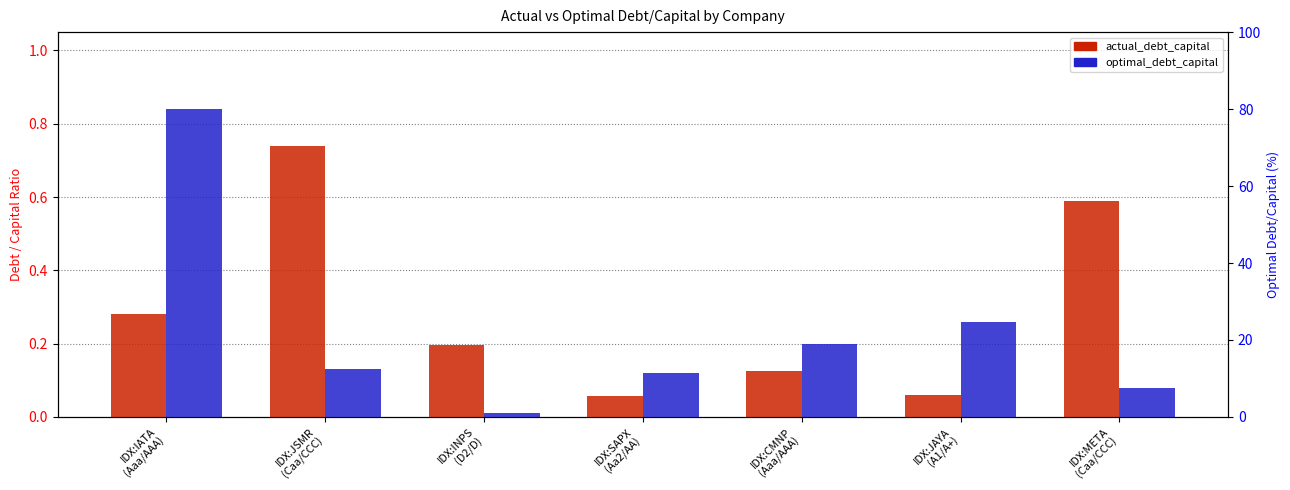

Which category has the lowest value across all series?

IDX:INPS
(D2/D)